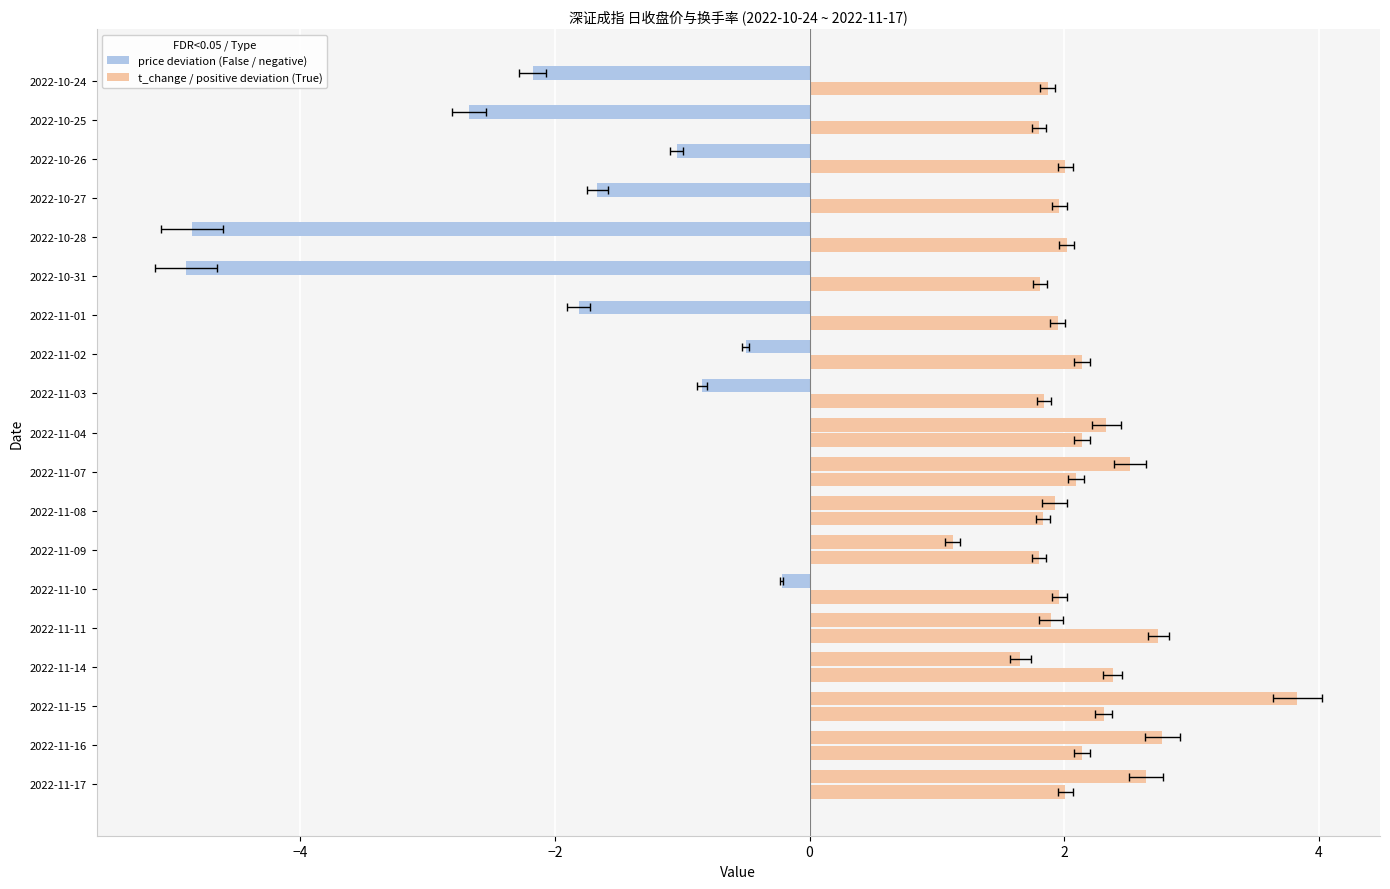

What is the difference between the maximum and minimum values in the price deviation (%) series?

8.7